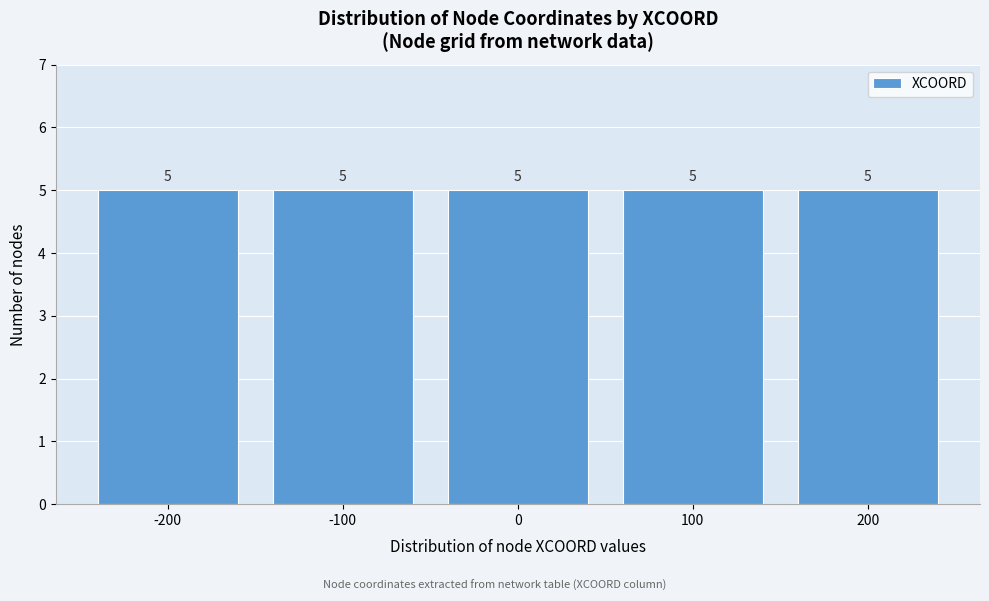

Reading left to right, list every bar in this chart as the range it spans on the x-axis followed by its height.

-250 to -150: 5
-150 to -50: 5
-50 to 50: 5
50 to 150: 5
150 to 250: 5